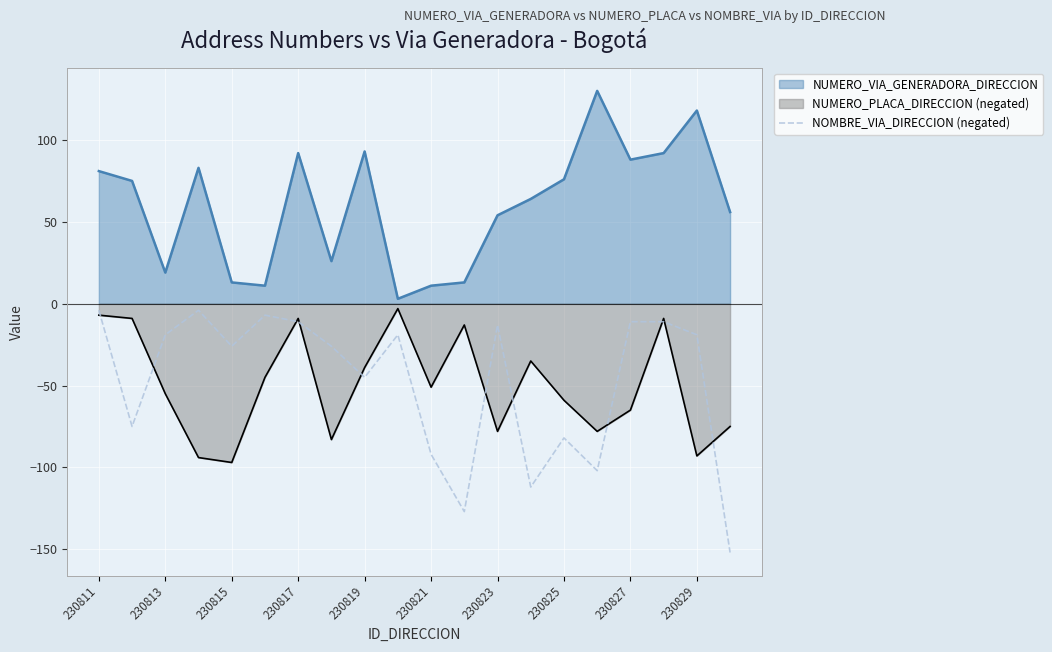

Is it true that NUMERO_VIA_GENERADORA_DIRECCION equals 35 at 230827?

False